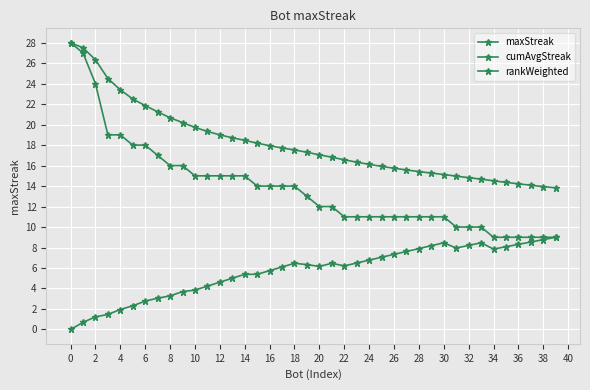

Is this an area chart (filled region under the line)?

No